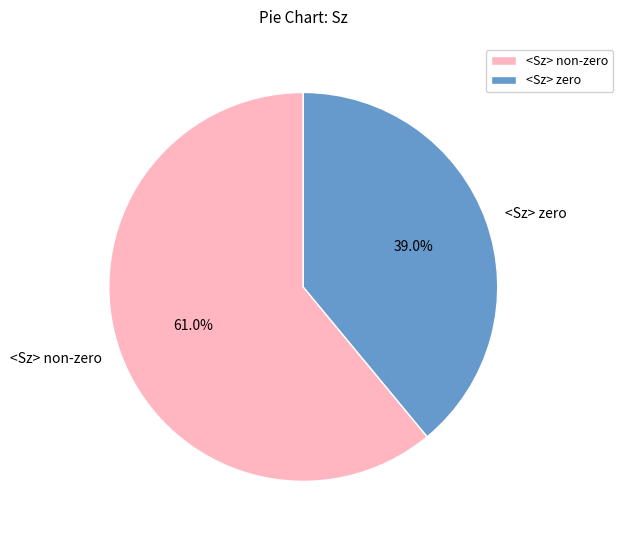

How many segments does this pie chart have?

2